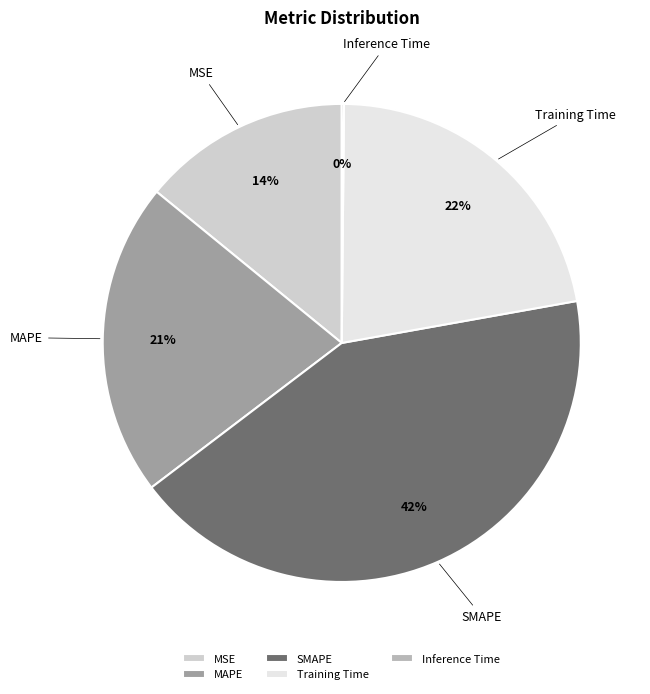

Do SMAPE and MSE together represent more than half of the pie?

Yes